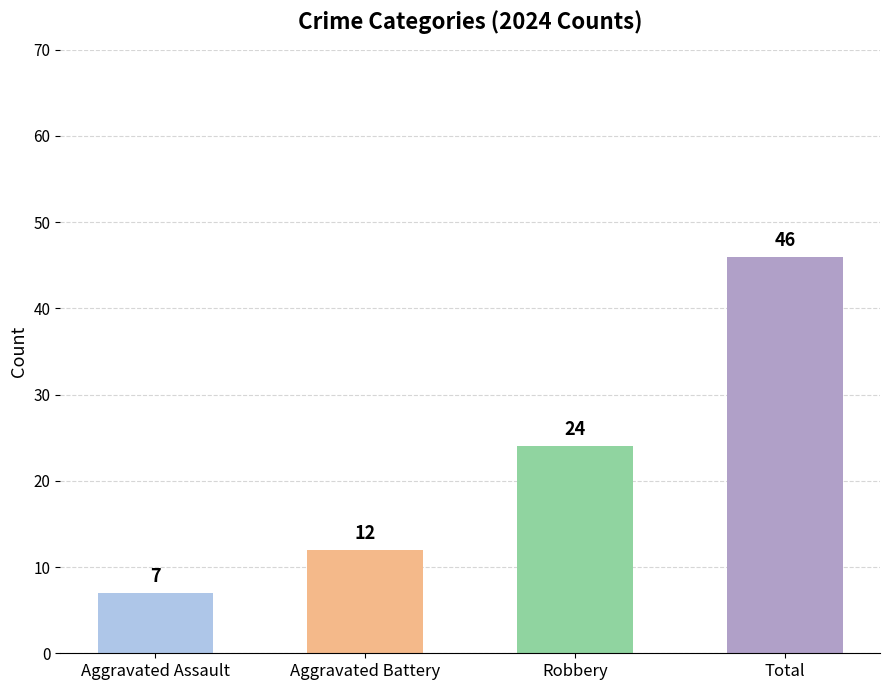

Rank the categories by value from lowest to highest.

Aggravated Assault, Aggravated Battery, Robbery, Total